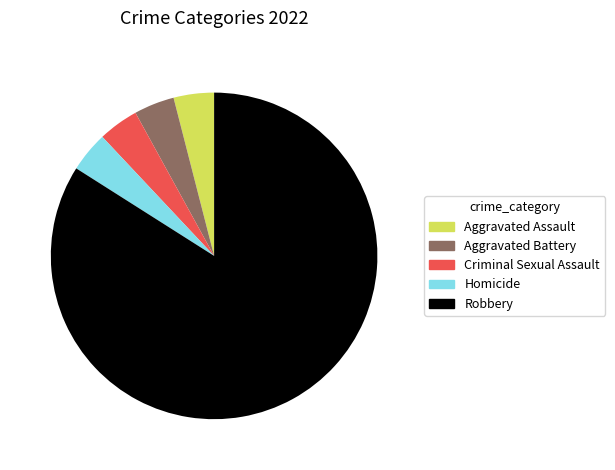

Is it true that Criminal Sexual Assault is 18% of the pie?

False